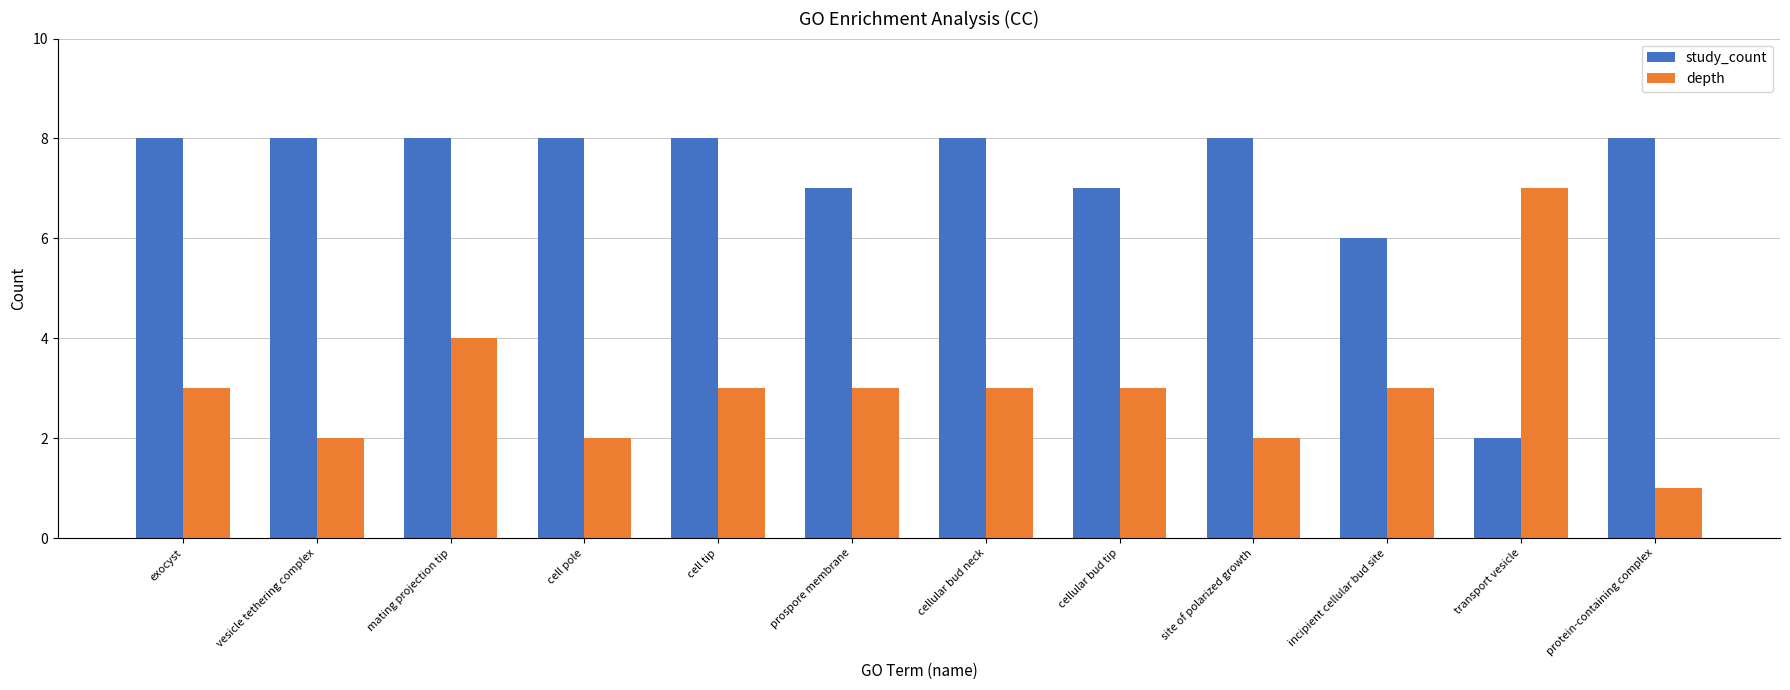

Reading left to right, transcribe all the data shown in this chart.

study_count: exocyst=8	vesicle tethering complex=8	mating projection tip=8	cell pole=8	cell tip=8	prospore membrane=7	cellular bud neck=8	cellular bud tip=7	site of polarized growth=8	incipient cellular bud site=6	transport vesicle=2	protein-containing complex=8
depth: exocyst=3	vesicle tethering complex=2	mating projection tip=4	cell pole=2	cell tip=3	prospore membrane=3	cellular bud neck=3	cellular bud tip=3	site of polarized growth=2	incipient cellular bud site=3	transport vesicle=7	protein-containing complex=1